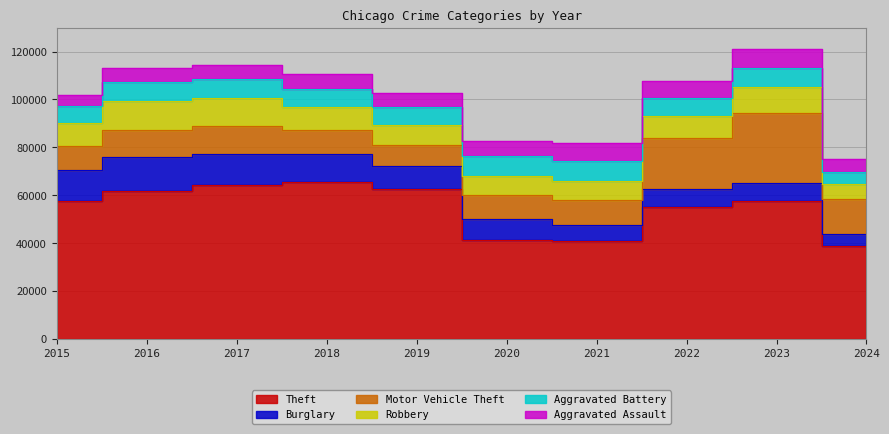

What is the maximum value shown in the chart?

65290